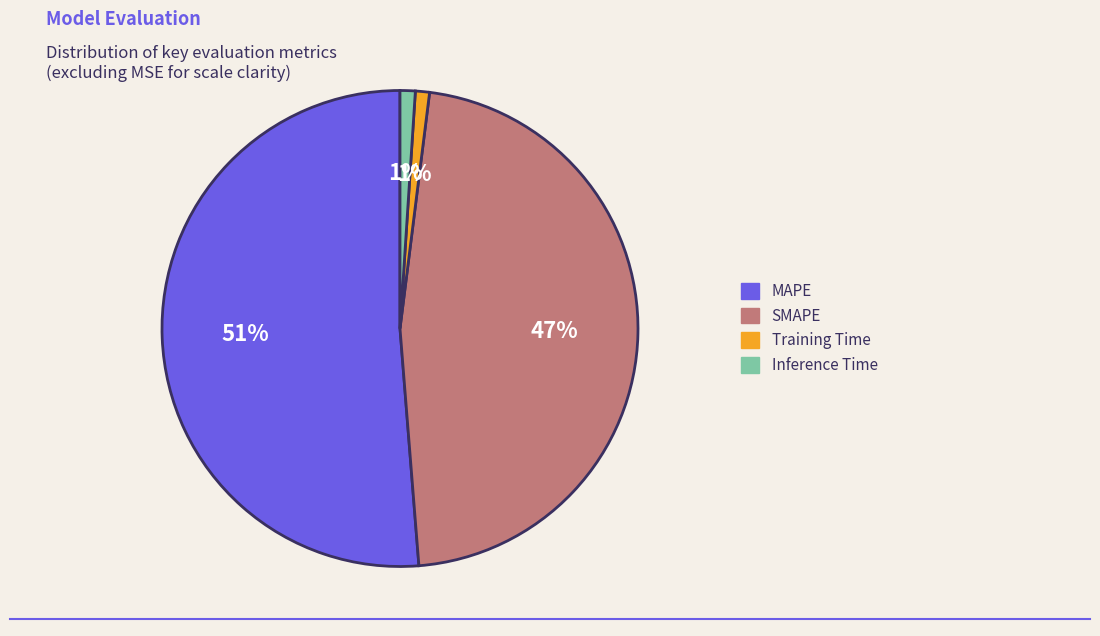

What is the largest slice in the pie chart?

MAPE